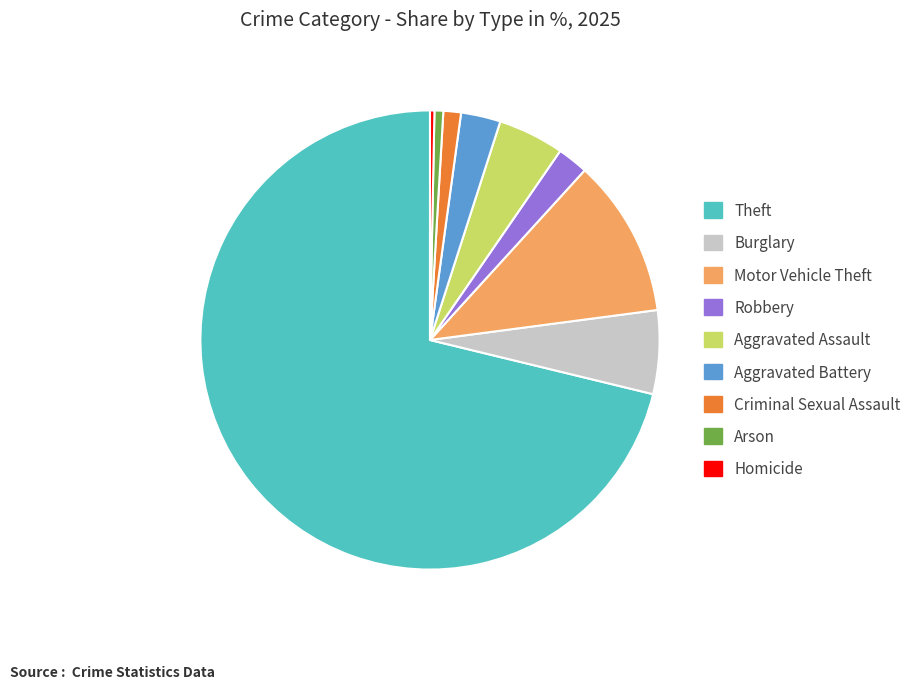

Approximately how many times larger is the value at Aggravated Battery compared to Criminal Sexual Assault?

2.2